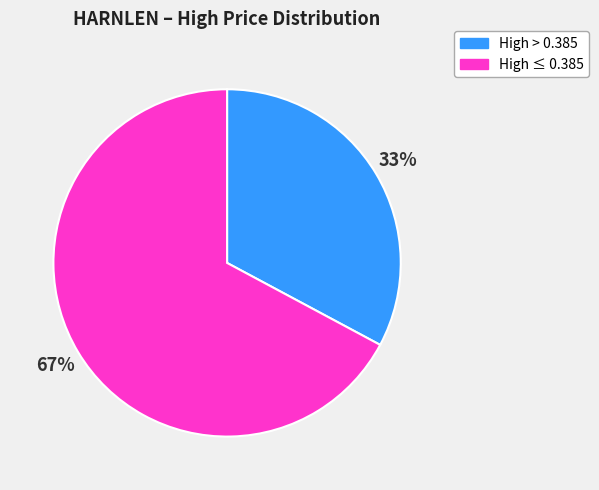

Rank the categories by value from highest to lowest.

High ≤ 0.385, High > 0.385